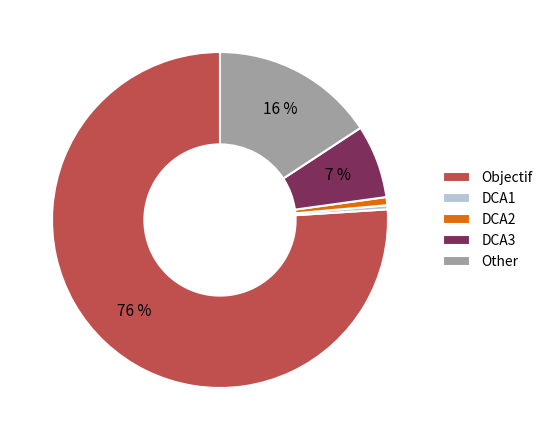

To the nearest percent, what is the average slice percentage?

20%